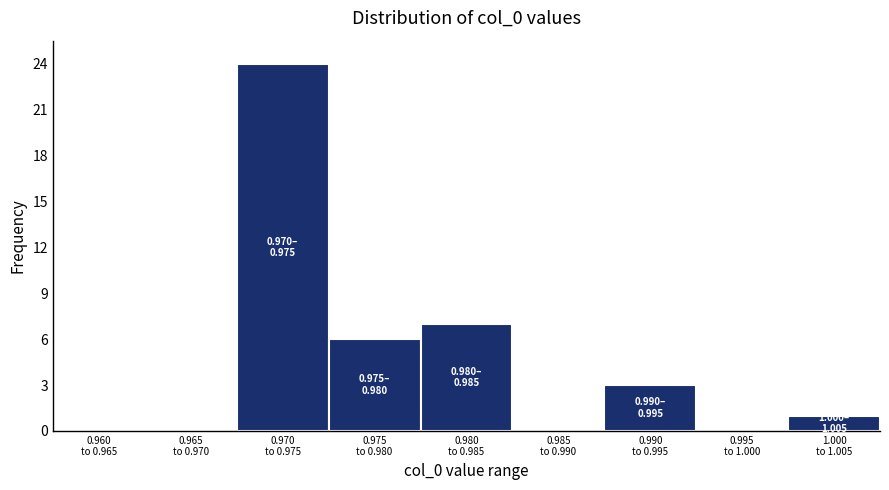

What is the greatest value displayed?

24